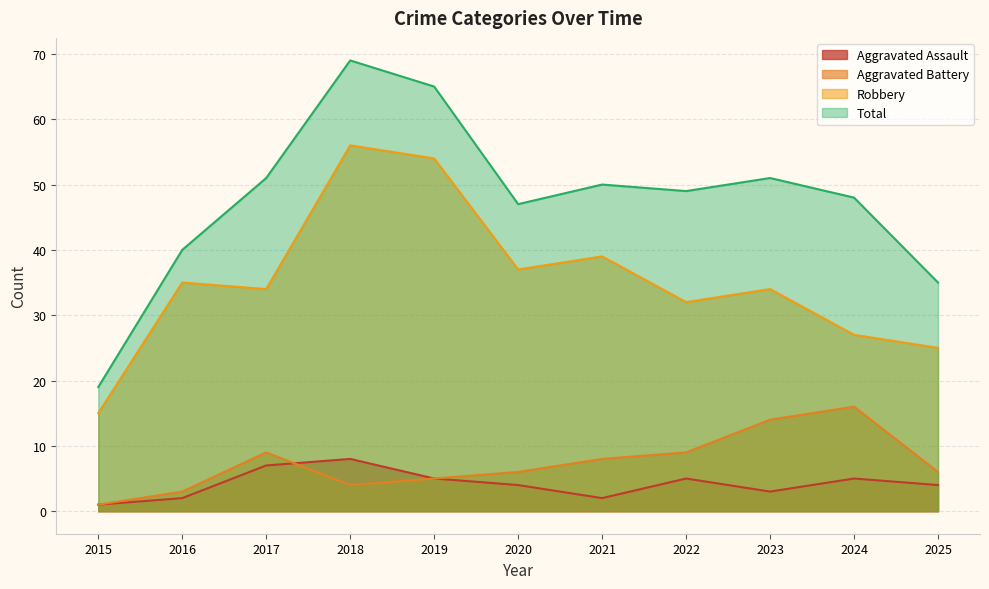

Rank the categories by Robbery value from highest to lowest.

2018, 2019, 2021, 2020, 2016, 2017, 2023, 2022, 2024, 2025, 2015